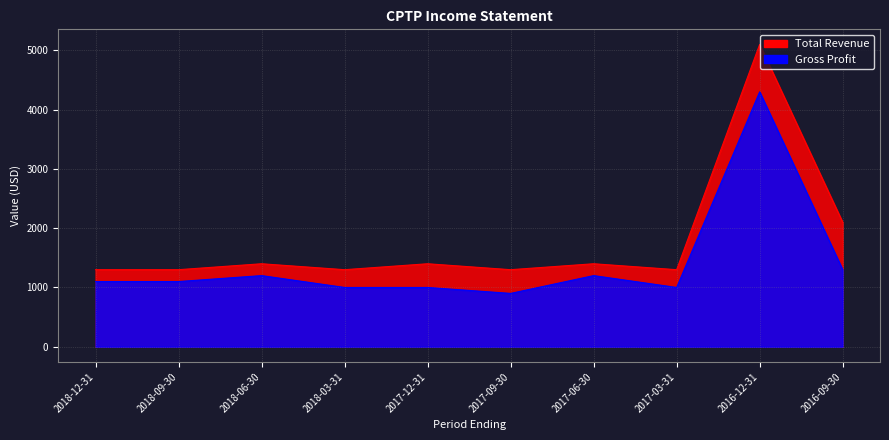

True or false: Total Revenue has a value of 1400 at 2017-12-31.

True